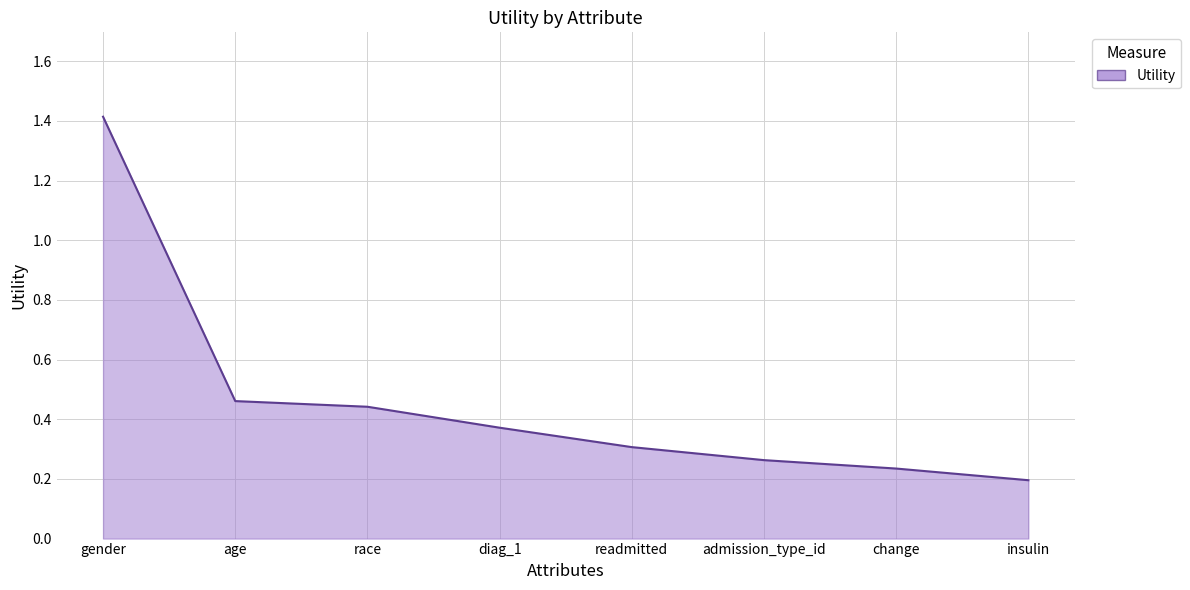

The chart shows a value of 1.4 at gender. True or false?

True